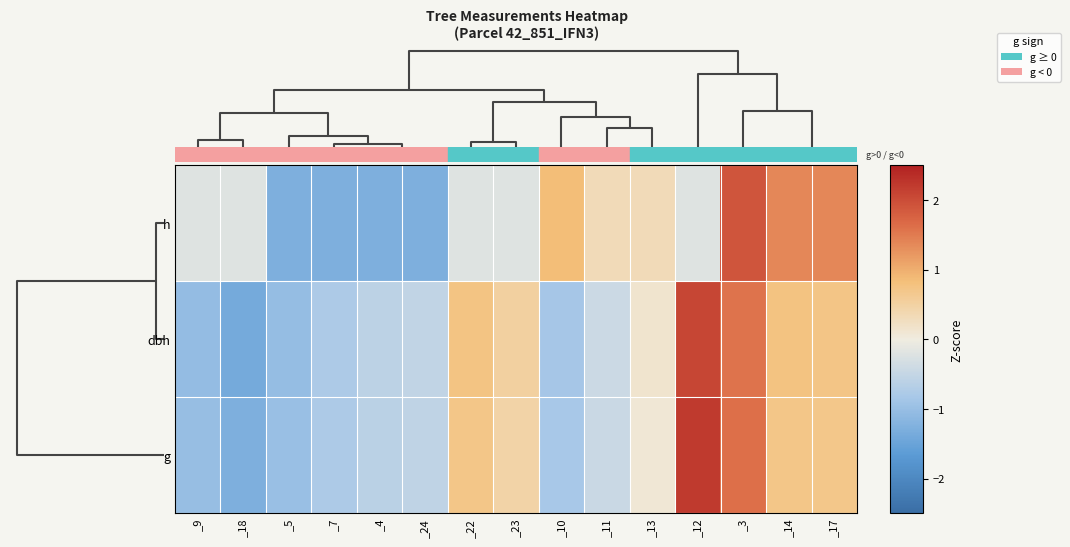

What is the maximum value shown in the chart?

2.2